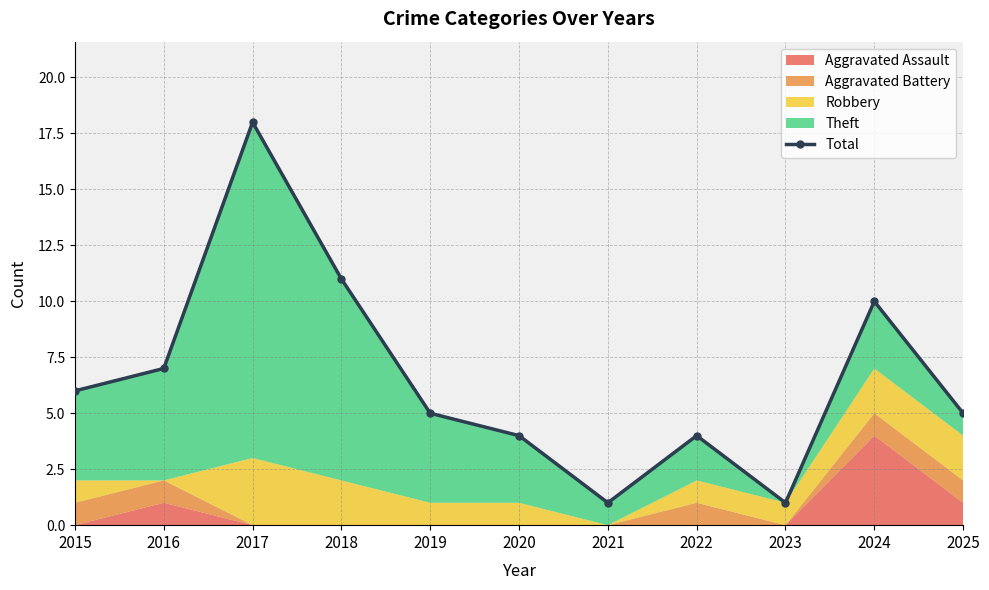

Count the number of values greater than 5.

5